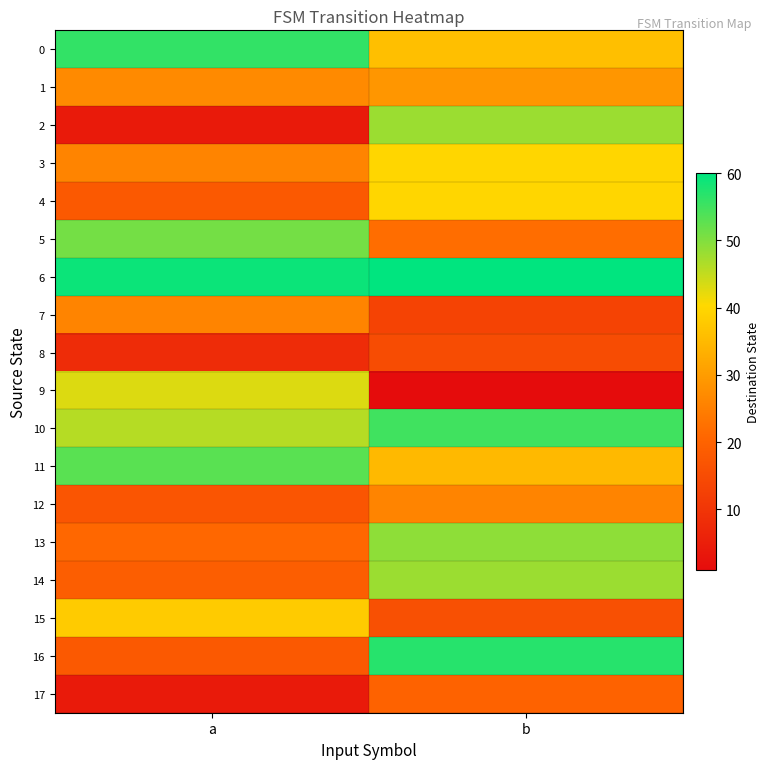

How many data points does each series have?

2